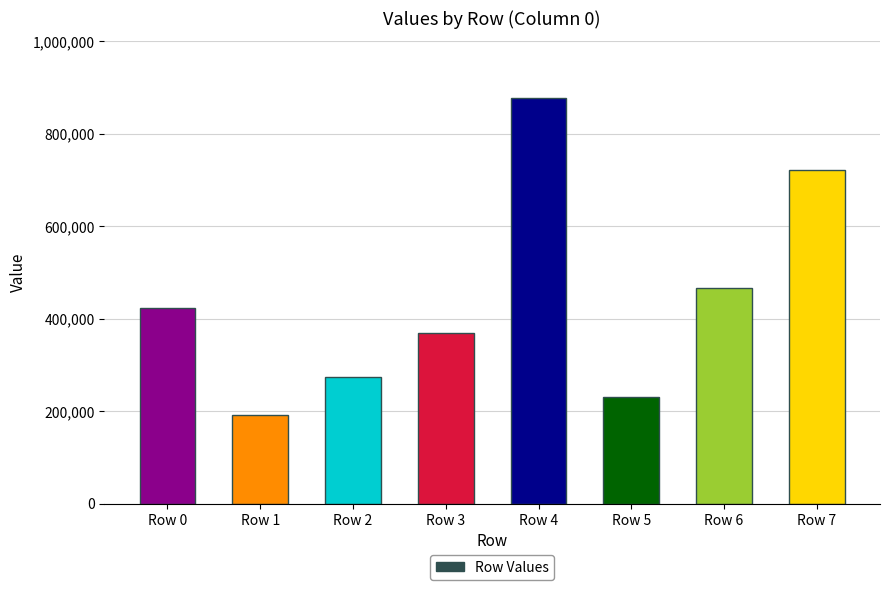

Does the chart contain stacked bars?

No